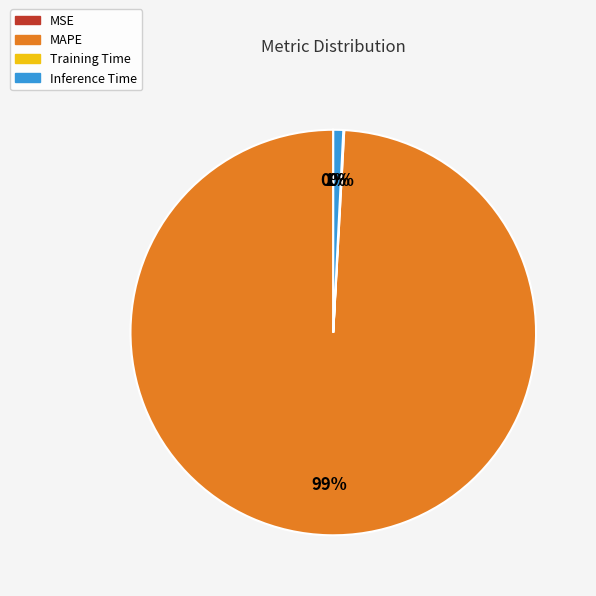

Does MAPE account for over 50% of the chart?

Yes